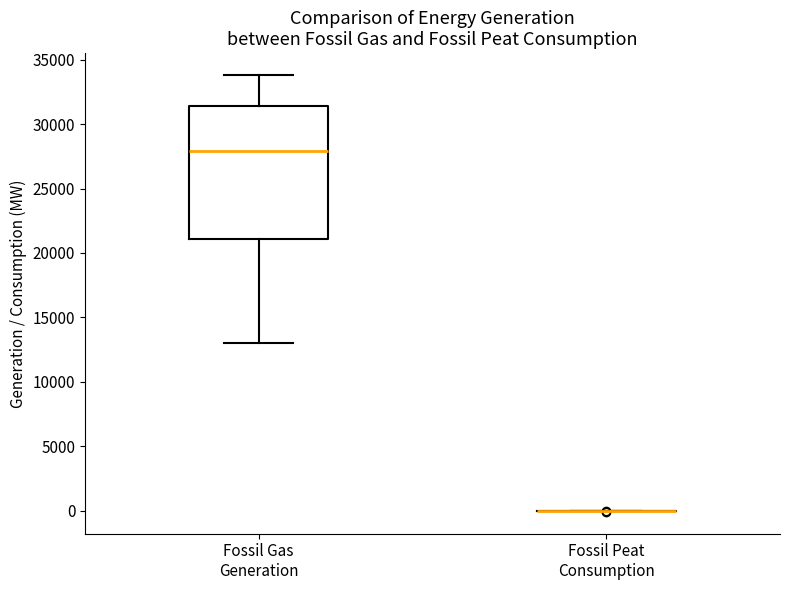

Which box is the tallest, from its lower edge to its upper edge?

Fossil Gas Generation